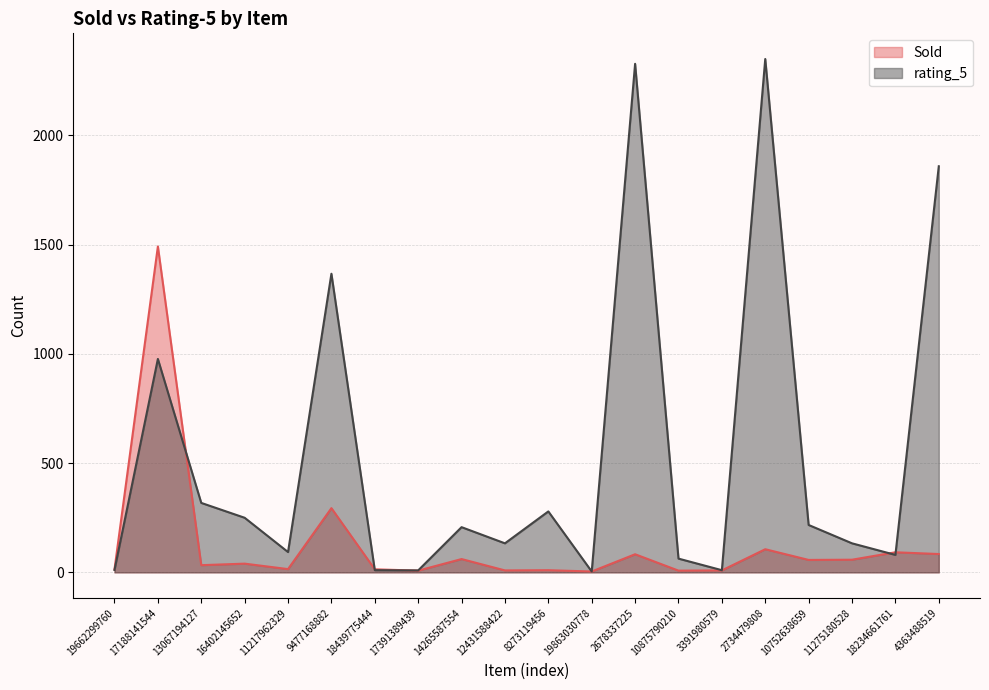

What position from the left is 9477168882?

6